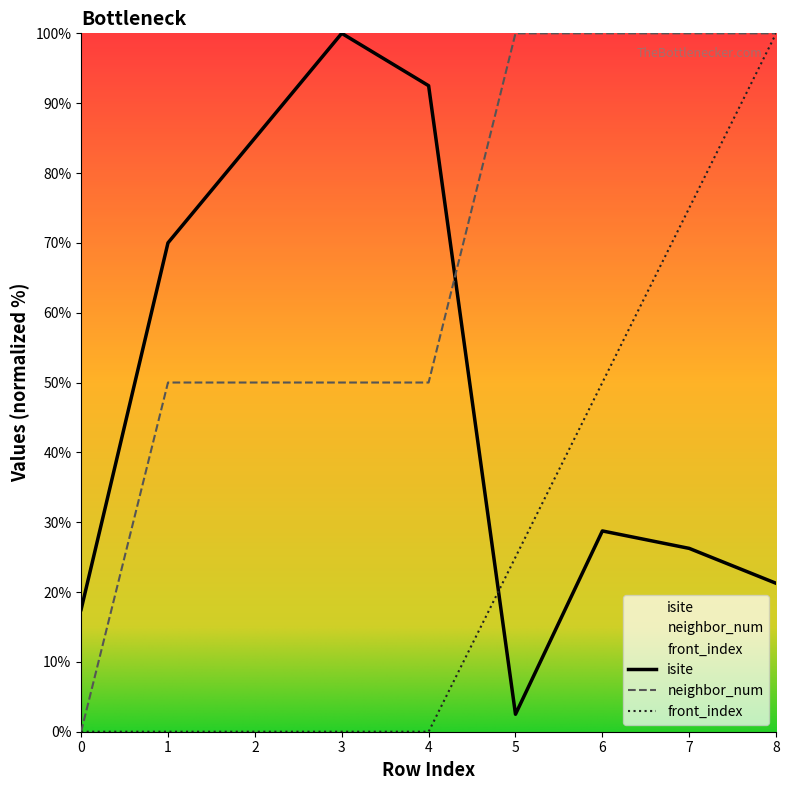

The neighbor_num series shows 37.8 at 8. True or false?

False